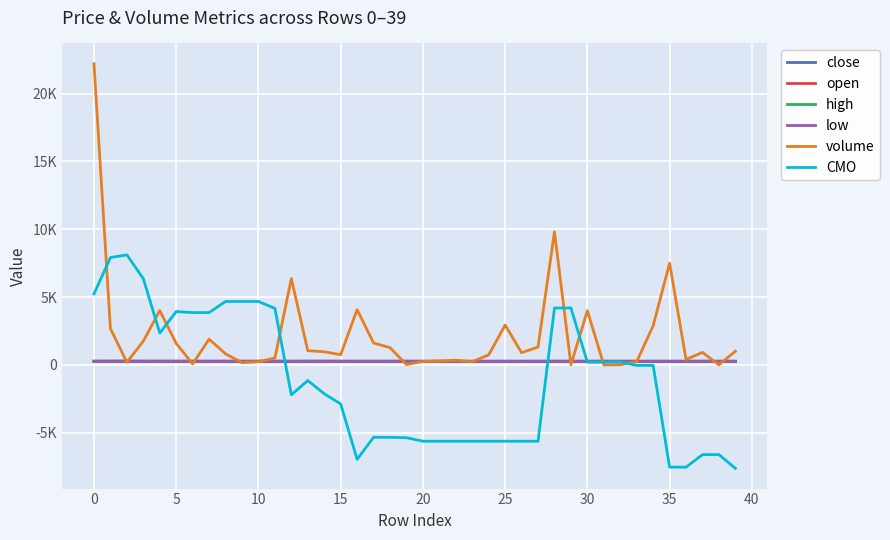

Which category has the highest value in the close series?

5